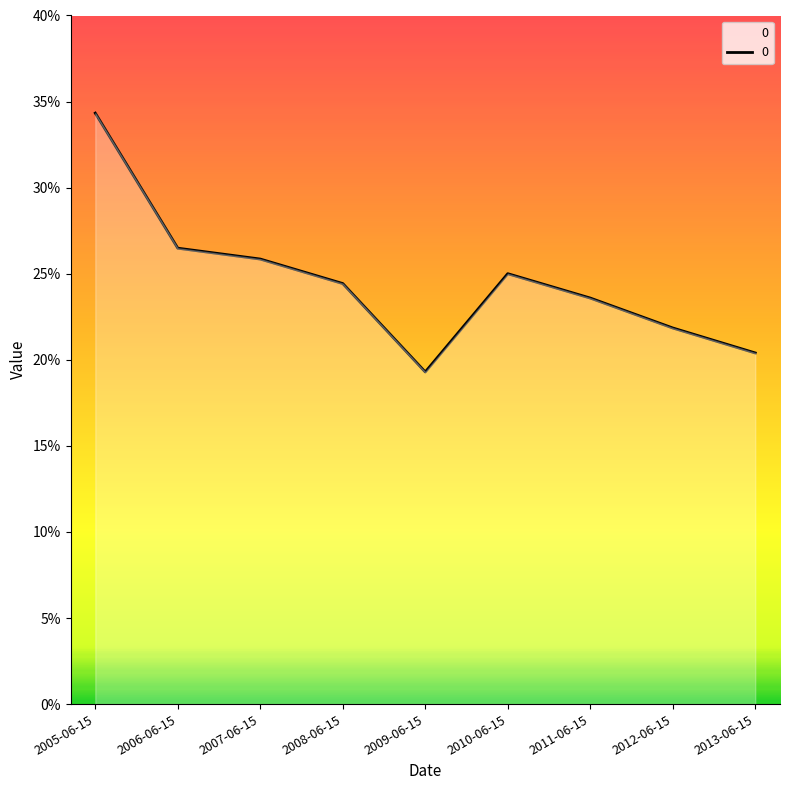

How many values are between 0 and 1?

9